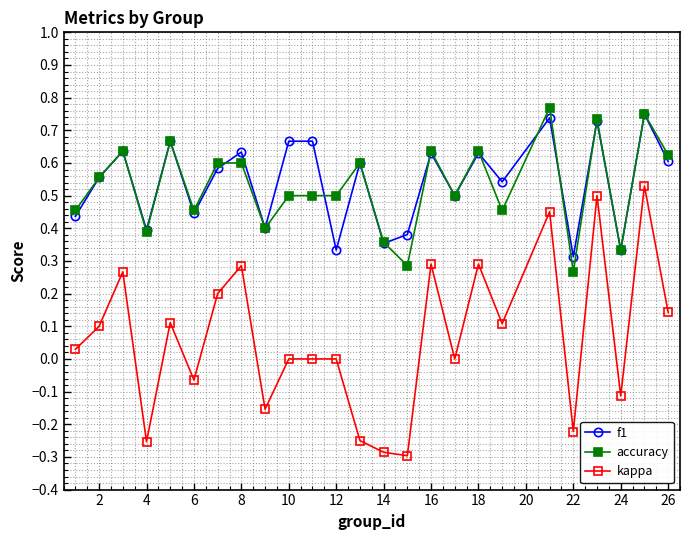

How many lines are shown in the chart?

3